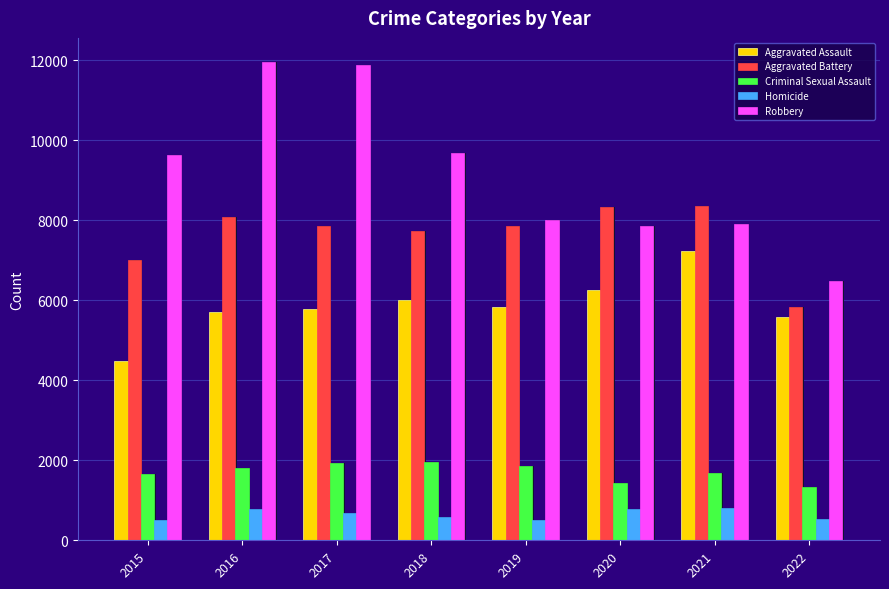

What are all the series names shown in the legend?

Aggravated Assault, Aggravated Battery, Criminal Sexual Assault, Homicide, Robbery